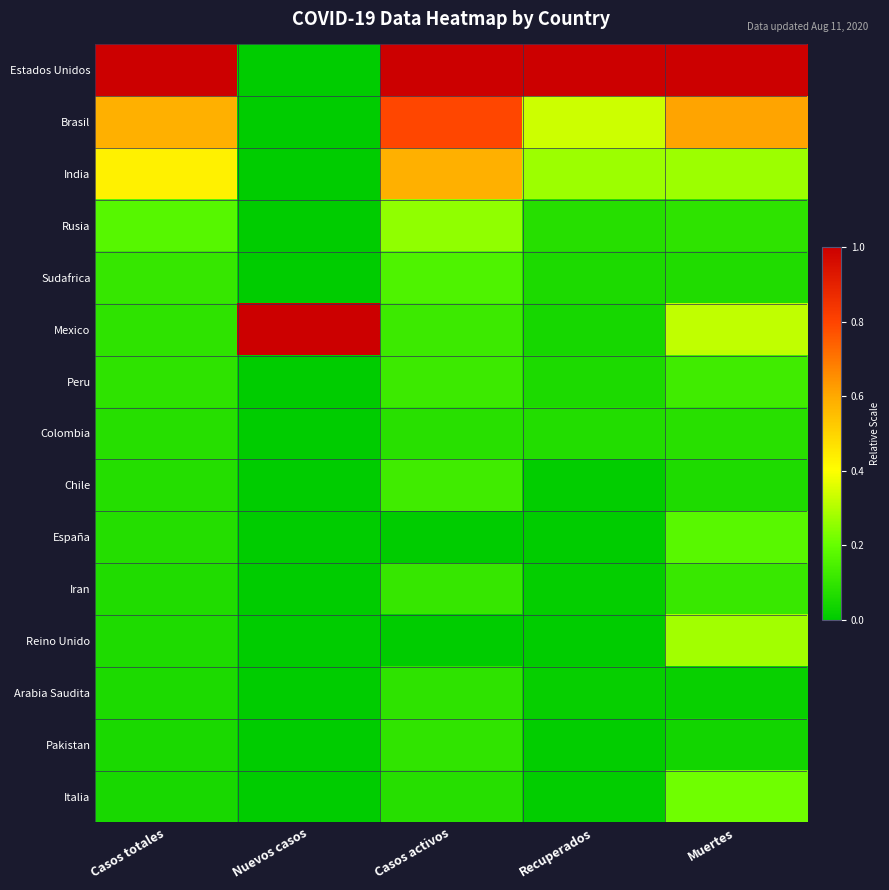

Reading left to right, transcribe all the data shown in this chart.

Estados Unidos: Casos totales=1.0	Nuevos casos=0.0	Casos activos=1.0	Recuperados=1.0	Muertes=1.0
Brasil: Casos totales=0.6	Nuevos casos=0.0	Casos activos=0.8	Recuperados=0.3	Muertes=0.6
India: Casos totales=0.4	Nuevos casos=0.0	Casos activos=0.6	Recuperados=0.3	Muertes=0.3
Rusia: Casos totales=0.2	Nuevos casos=0.0	Casos activos=0.3	Recuperados=0.1	Muertes=0.1
Sudafrica: Casos totales=0.1	Nuevos casos=0.0	Casos activos=0.2	Recuperados=0.1	Muertes=0.1
Mexico: Casos totales=0.1	Nuevos casos=1.0	Casos activos=0.1	Recuperados=0.0	Muertes=0.3
Peru: Casos totales=0.1	Nuevos casos=0.0	Casos activos=0.1	Recuperados=0.1	Muertes=0.1
Colombia: Casos totales=0.1	Nuevos casos=0.0	Casos activos=0.1	Recuperados=0.1	Muertes=0.1
Chile: Casos totales=0.1	Nuevos casos=0.0	Casos activos=0.1	Recuperados=0.0	Muertes=0.1
España: Casos totales=0.1	Nuevos casos=0.0	Casos activos=0.0	Recuperados=0.0	Muertes=0.2
Iran: Casos totales=0.1	Nuevos casos=0.0	Casos activos=0.1	Recuperados=0.0	Muertes=0.1
Reino Unido: Casos totales=0.1	Nuevos casos=0.0	Casos activos=0.0	Recuperados=0.0	Muertes=0.3
Arabia Saudita: Casos totales=0.1	Nuevos casos=0.0	Casos activos=0.1	Recuperados=0.0	Muertes=0.0
Pakistan: Casos totales=0.1	Nuevos casos=0.0	Casos activos=0.1	Recuperados=0.0	Muertes=0.0
Italia: Casos totales=0.0	Nuevos casos=0.0	Casos activos=0.1	Recuperados=0.0	Muertes=0.2